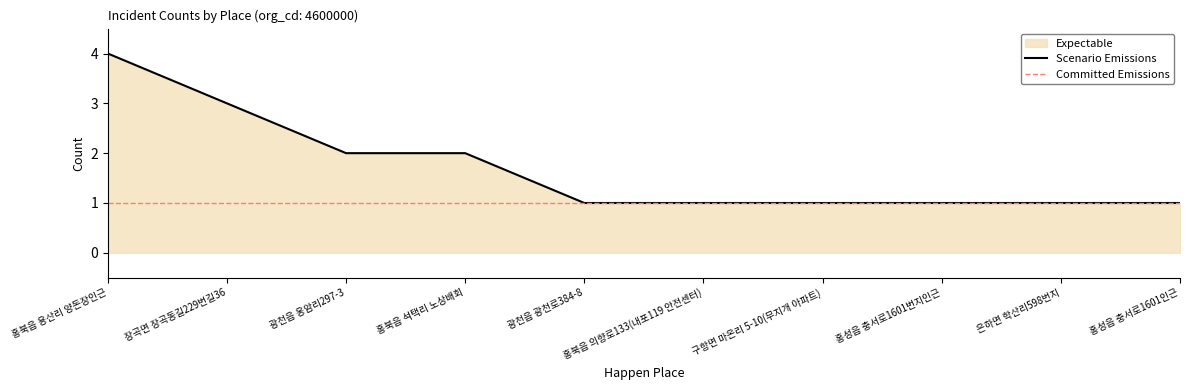

What is the label of the 9th point from the left?

은하면 학산리598번지